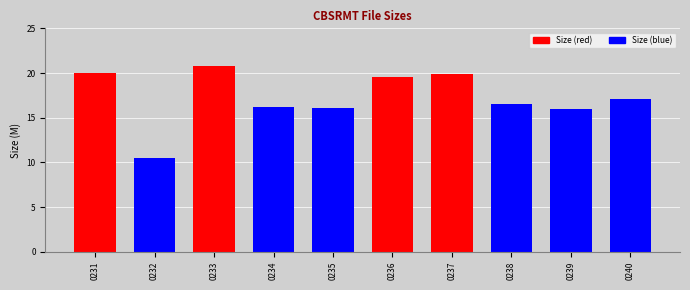

Are the bars grouped side by side (vs. stacked)?

No